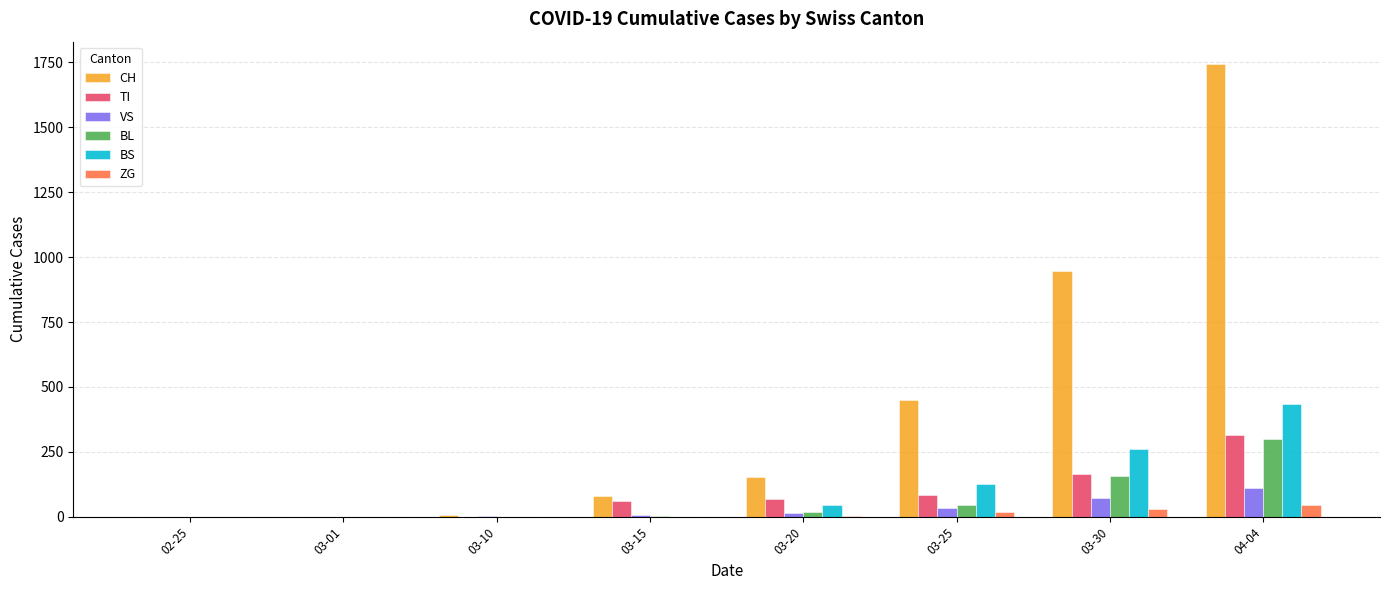

Is it true that BL equals 5 at 03-15?

True